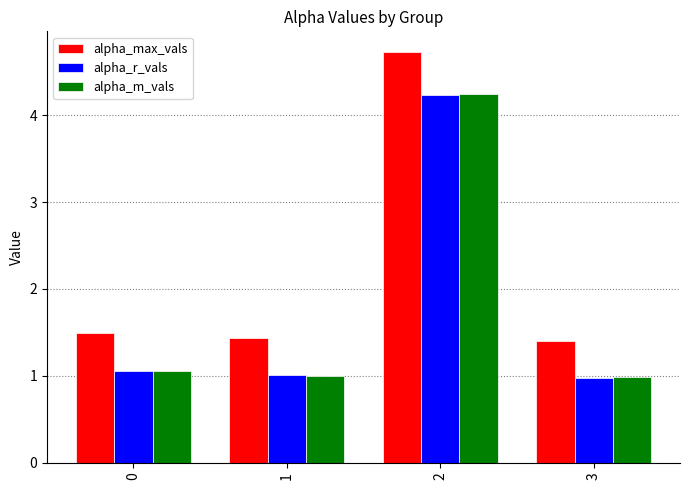

What is the greatest value displayed?

4.7